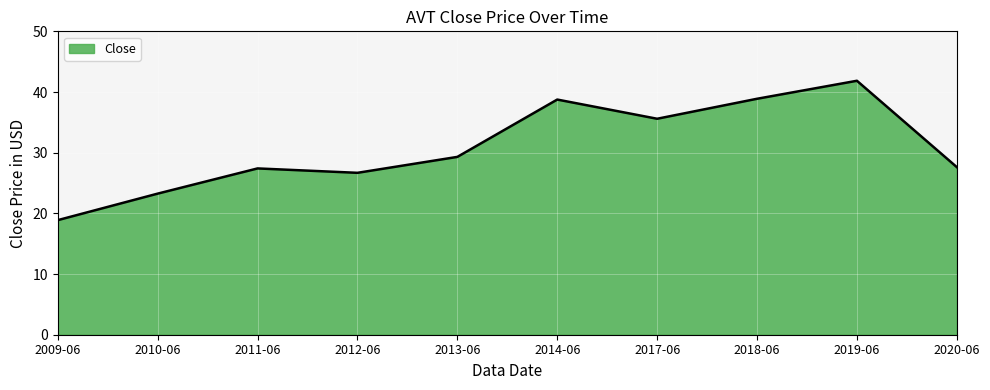

True or false: there are more than 2 points higher than both neighbors.

True